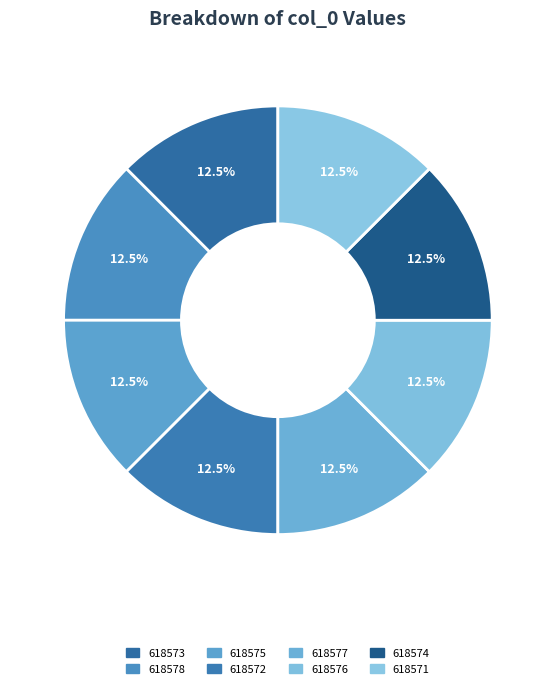

Combined, do 618574 and 618576 account for over 50%?

No